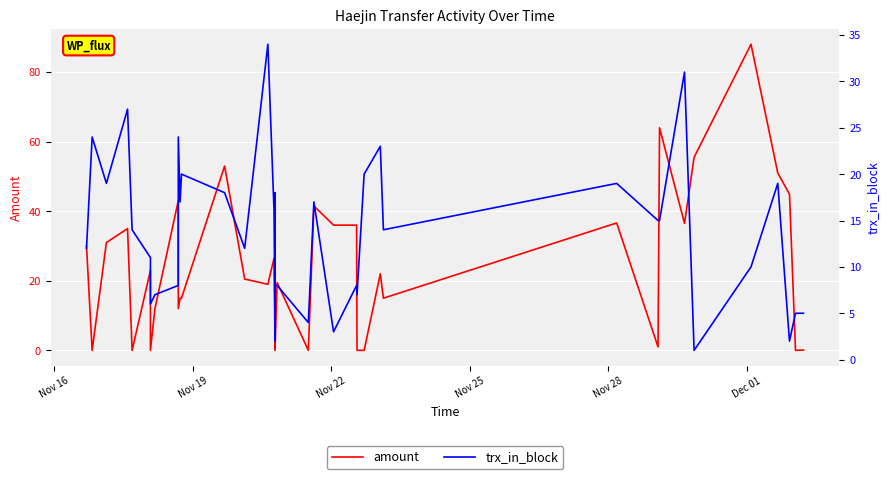

What is the difference between the second highest and minimum values in the amount series?

64.0